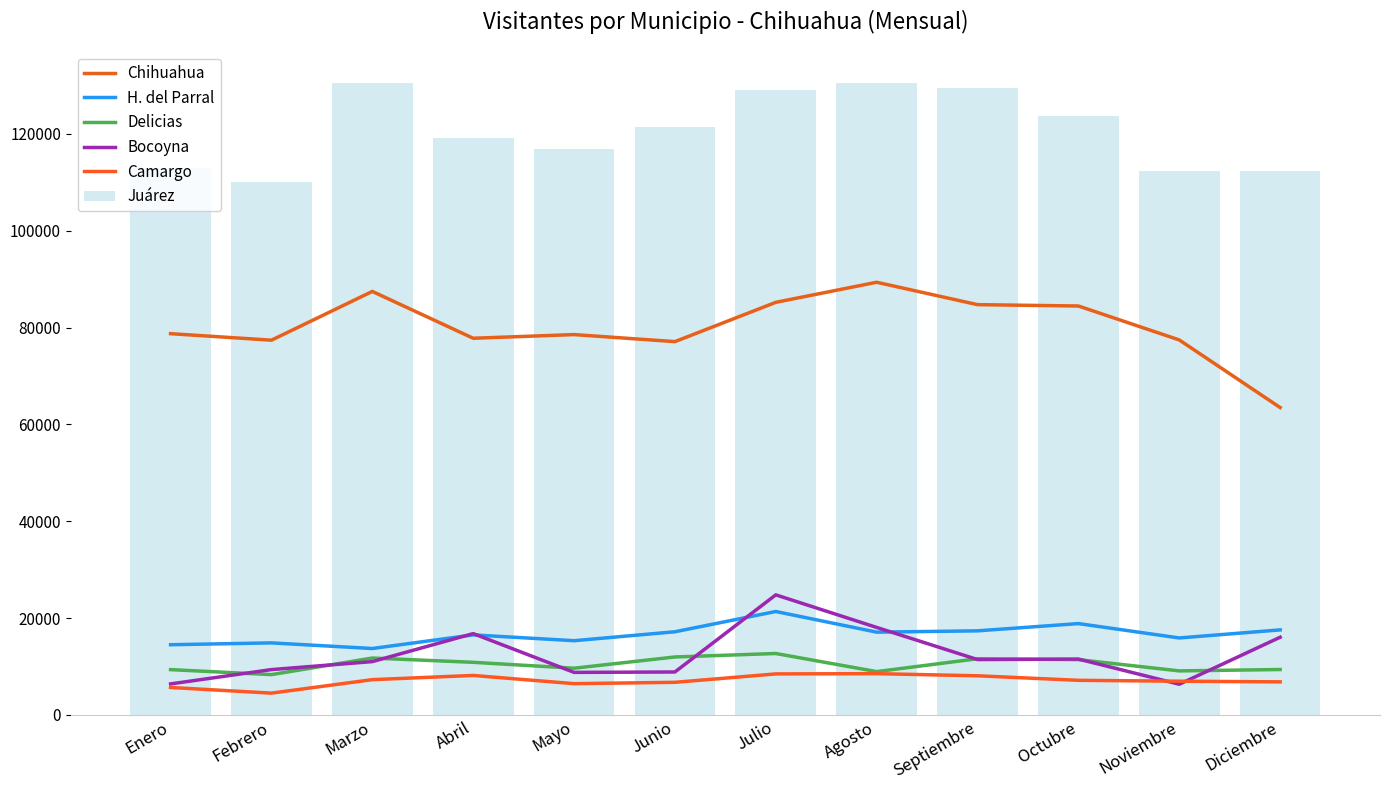

Read the H. del Parral value at Marzo, to the nearest 50.

13700